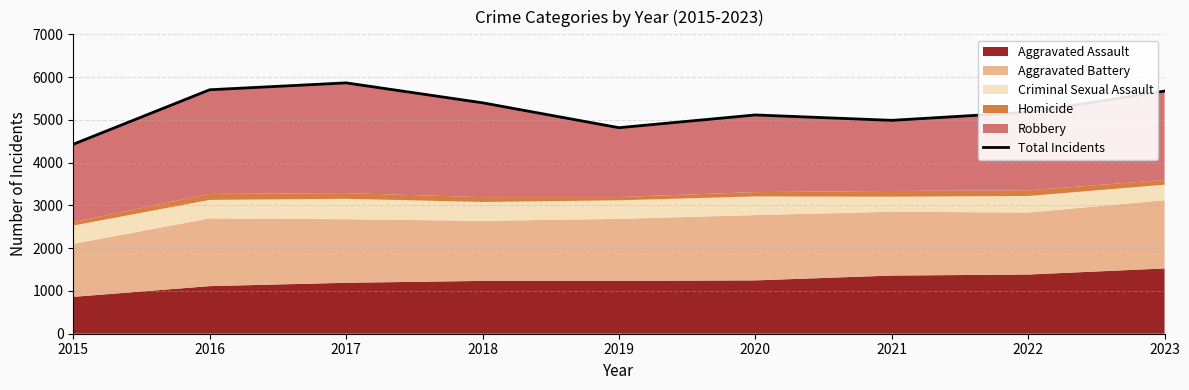

What is the change in value from 2016 to 2017?

+161